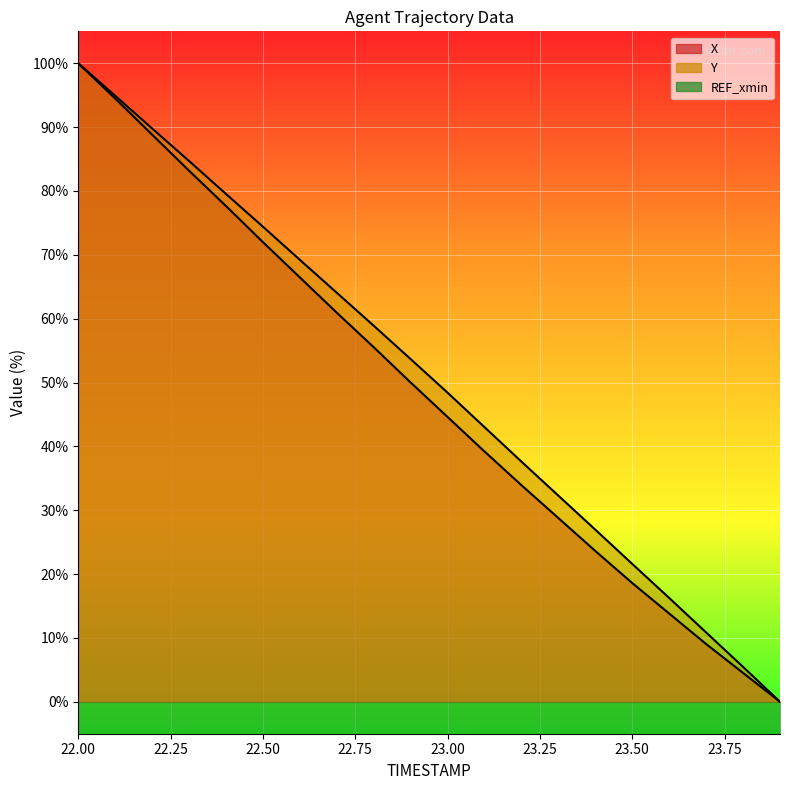

True or false: Y has more than 2 points higher than both neighbors.

False